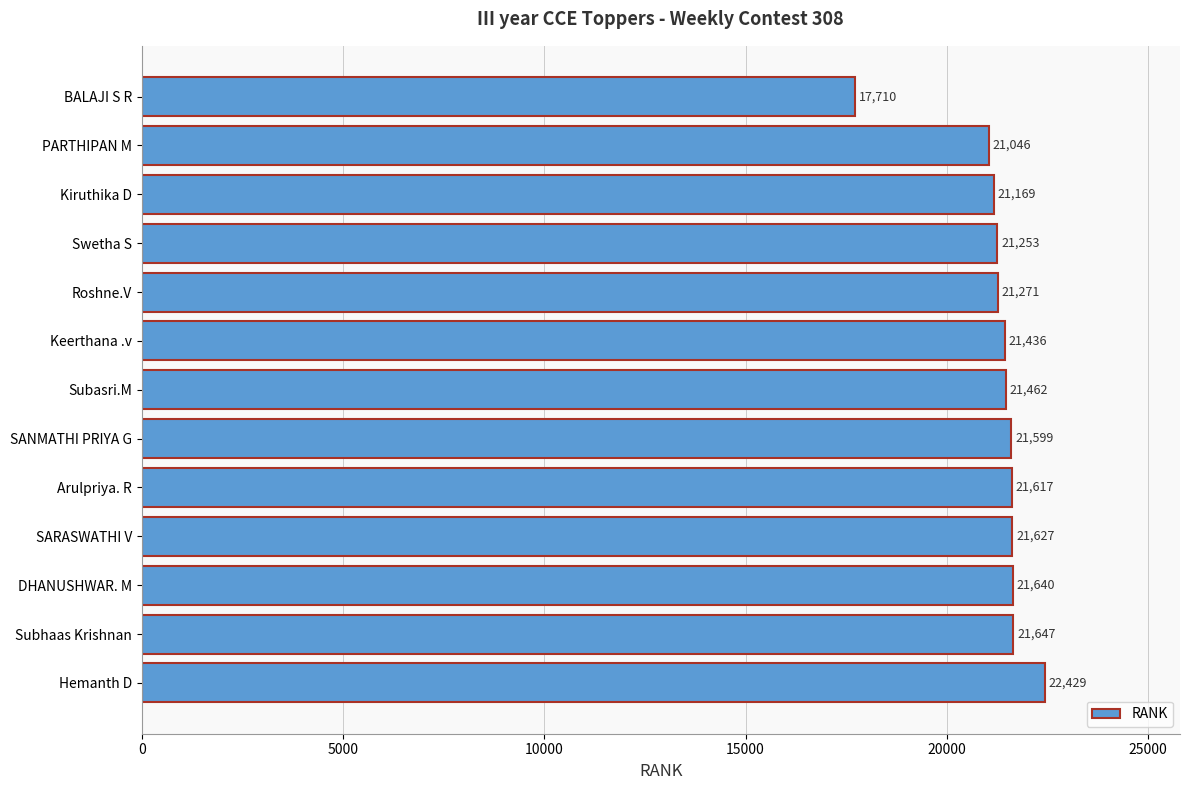

Between PARTHIPAN M and Roshne.V, which is larger?

Roshne.V